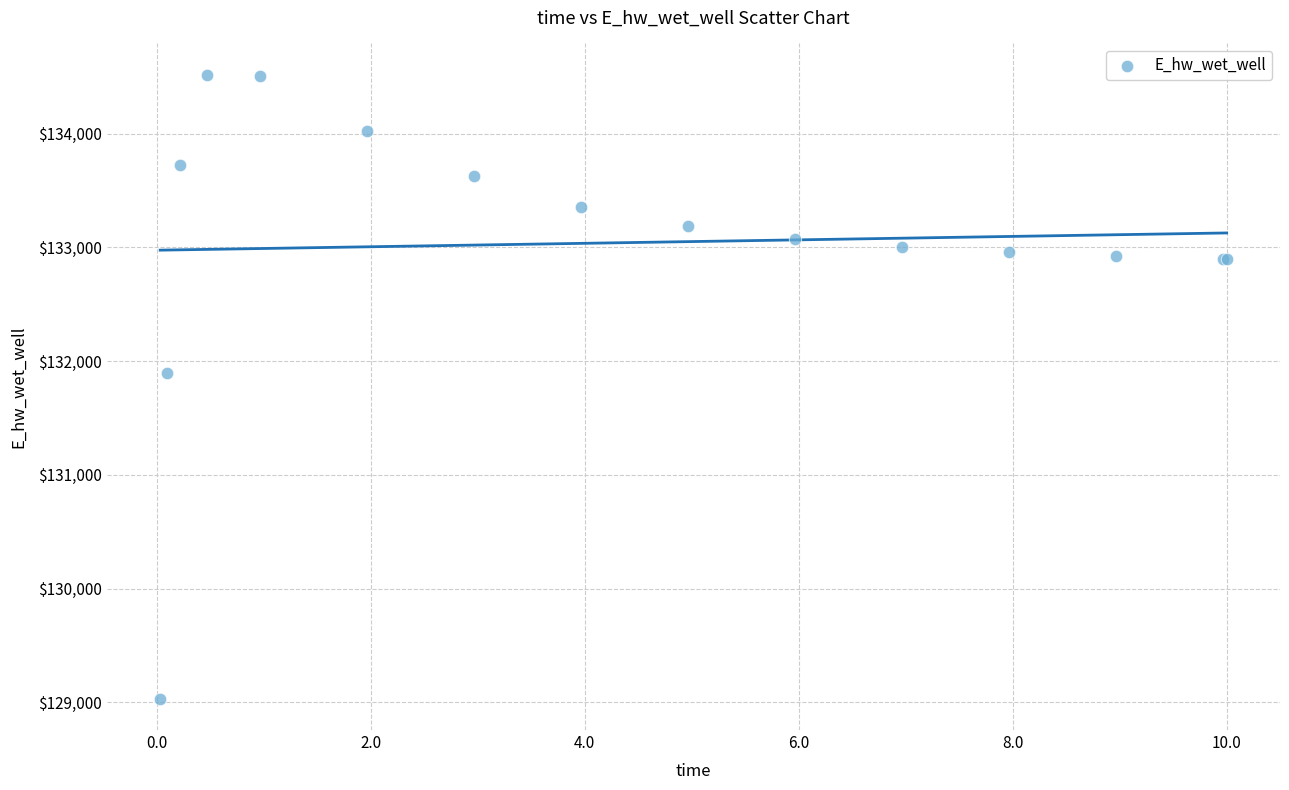

What Y value in the scatter plot is closest to 131774?

131894.1